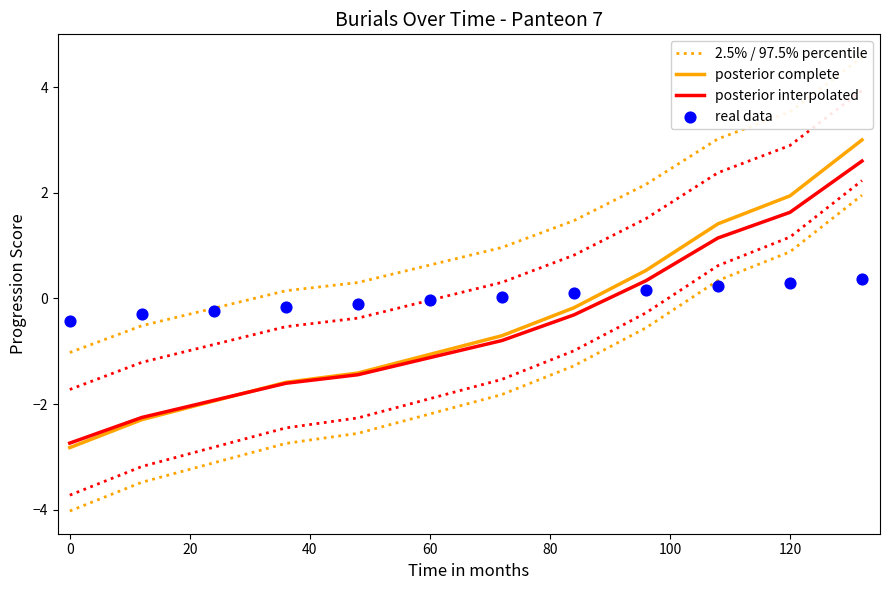

Which series contains the highest Y value?

2.5% / 97.5% percentile